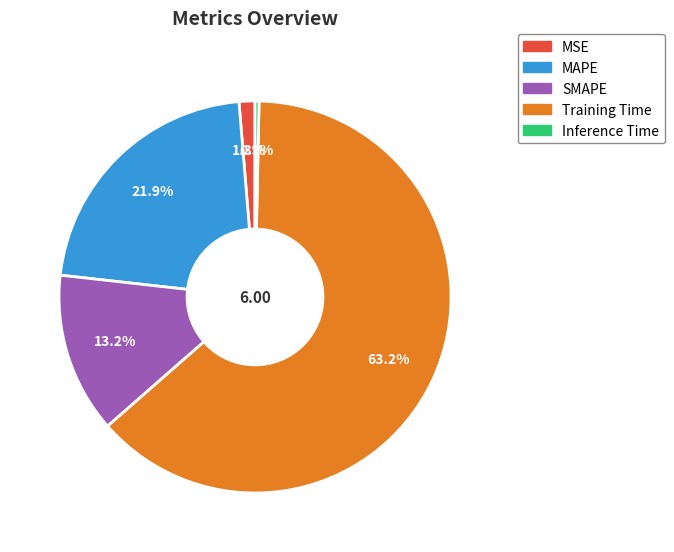

Combined, what portion of the pie is MSE and MAPE?

23.2%